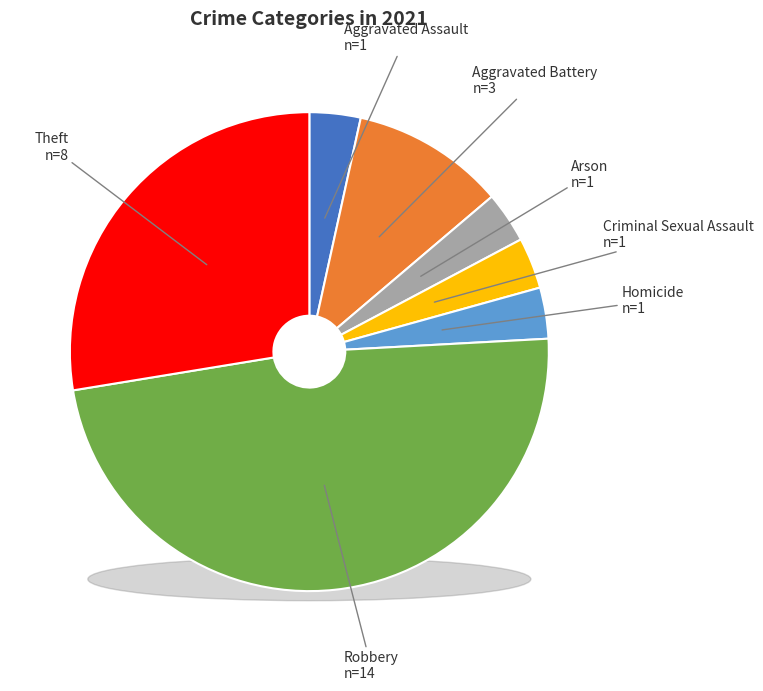

Is it true that Aggravated Battery is 1% of the pie?

False